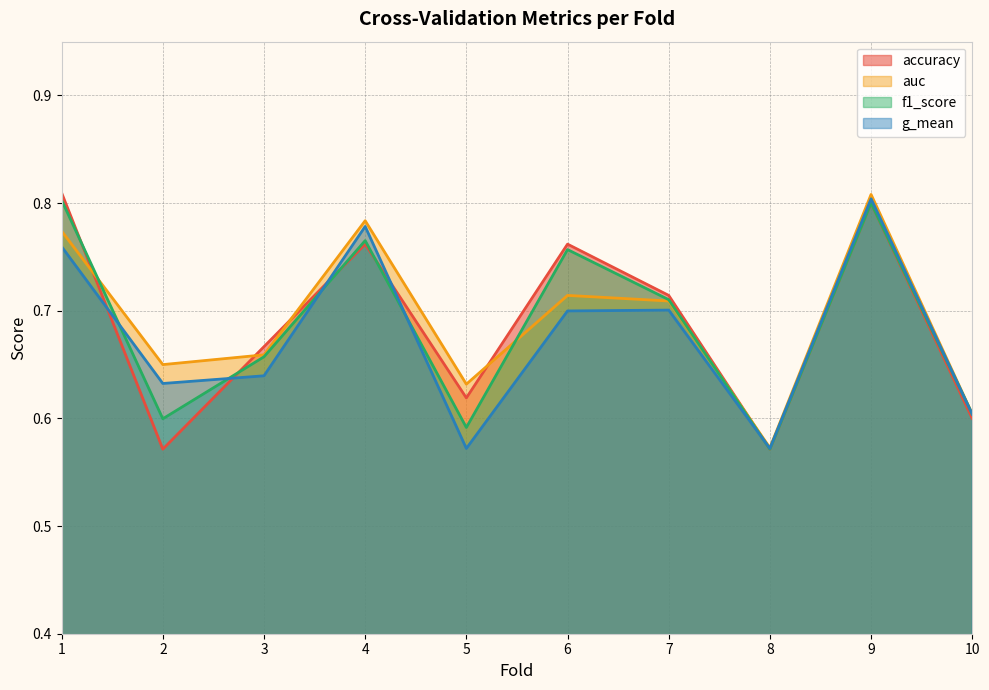

What is the difference between the maximum and minimum values in the f1_score series?

0.2